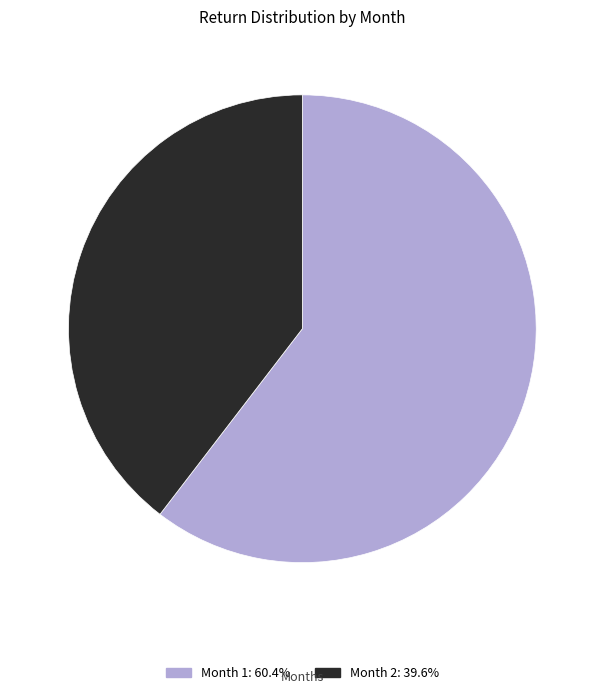

Is there a majority slice in this chart?

Yes